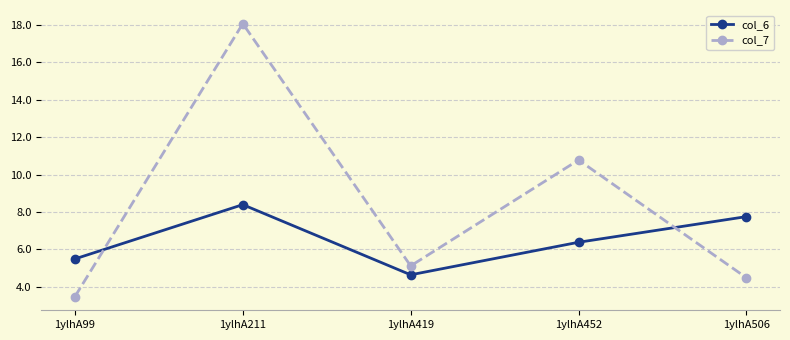

At how many categories does at least one series exceed 16?

1